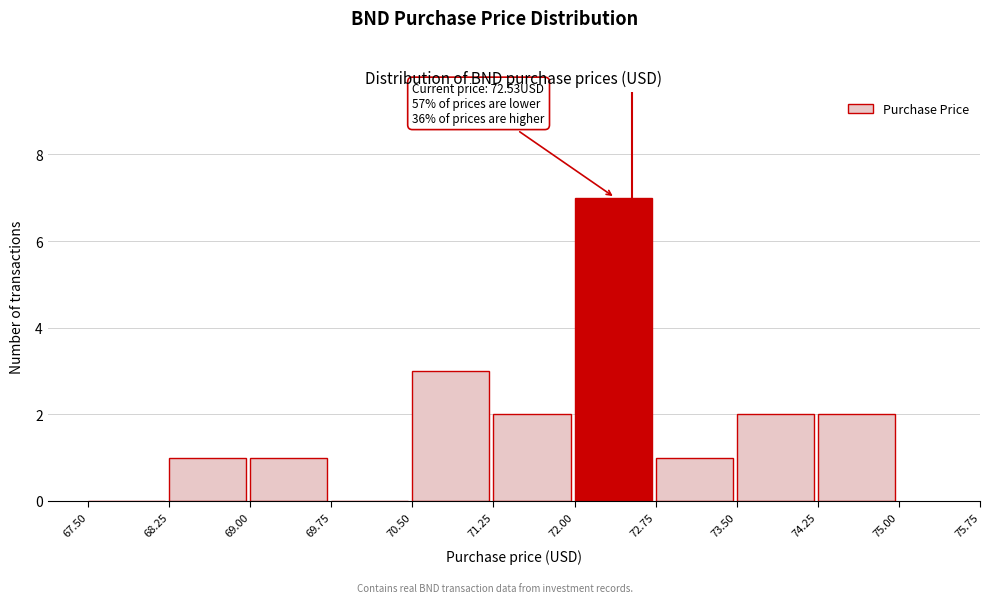

Which range on the x-axis has the tallest bar?

72.00 to 72.75